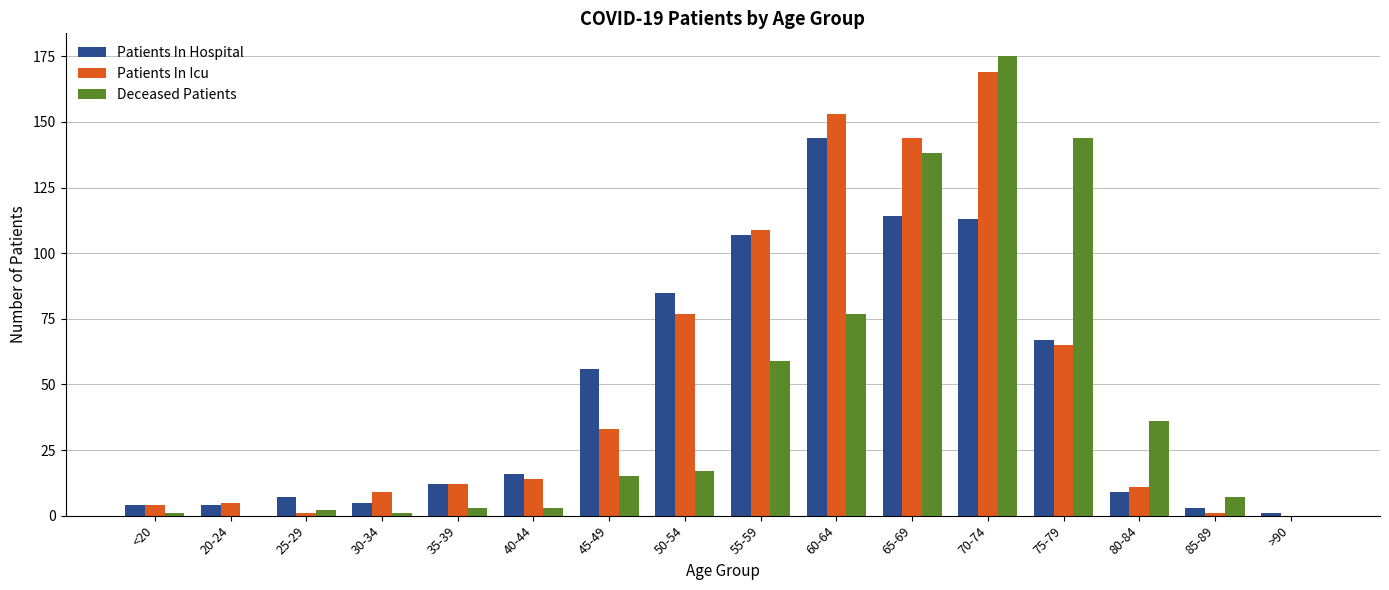

What is the sum of all Patients In Icu values?

807